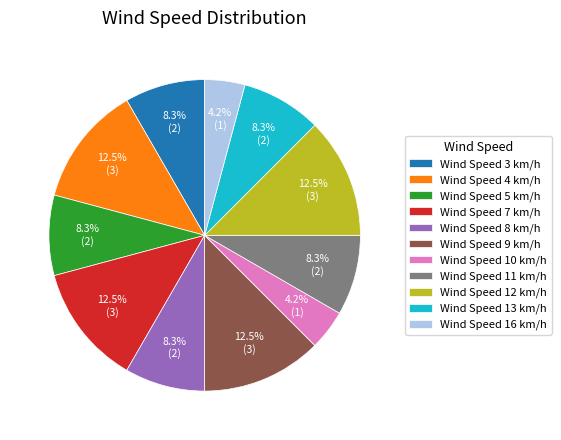

Does Wind Speed 3 km/h represent more than half of the total?

No